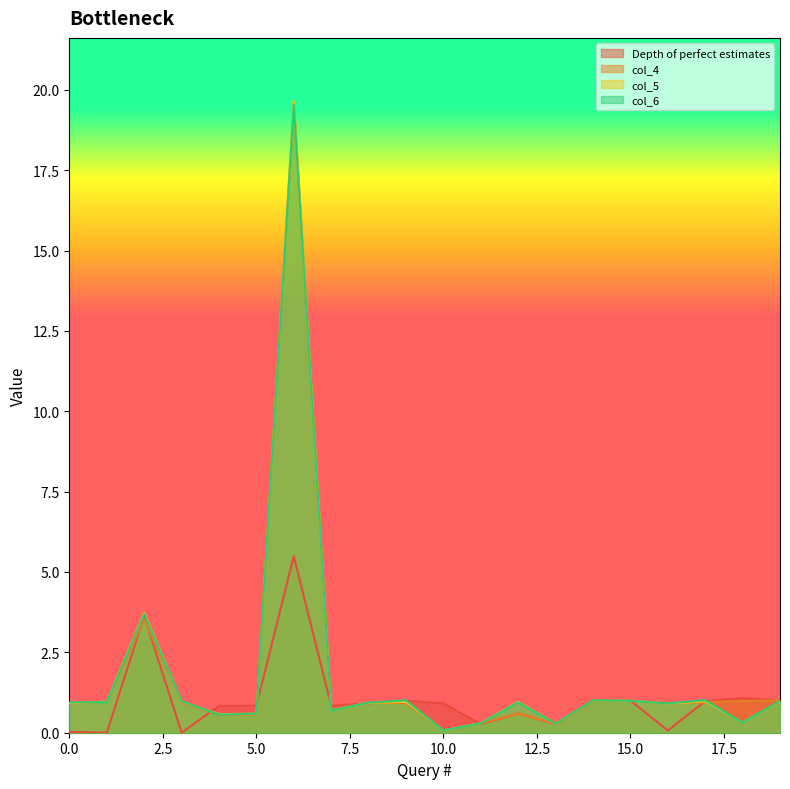

Reading right to left, list all the values displayed in this chart.

Depth of perfect estimates: 1.0	1.1	1.0	0.1	1.0	1.0	0.3	0.6	0.3	0.9	1.0	0.9	0.8	5.5	0.8	0.8	0.0	3.6	0.0	0.0
col_4: 1.0	1.0	0.9	0.9	1.0	1.0	0.3	0.6	0.3	0.1	0.9	0.9	0.7	19.6	0.6	0.6	0.9	3.5	1.0	0.9
col_5: 1.0	0.3	1.0	0.9	1.0	1.0	0.3	1.0	0.3	0.1	1.0	0.9	0.7	19.7	0.6	0.6	1.0	3.7	1.0	0.9
col_6: 1.0	0.3	1.0	0.9	1.0	1.0	0.3	0.9	0.3	0.1	1.0	0.9	0.7	19.5	0.6	0.6	1.0	3.7	1.0	0.9